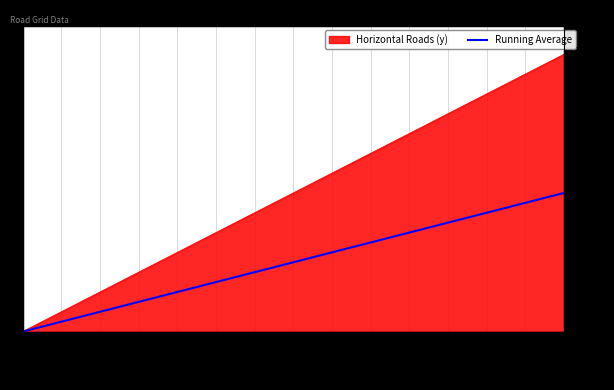

What is the average value?

350